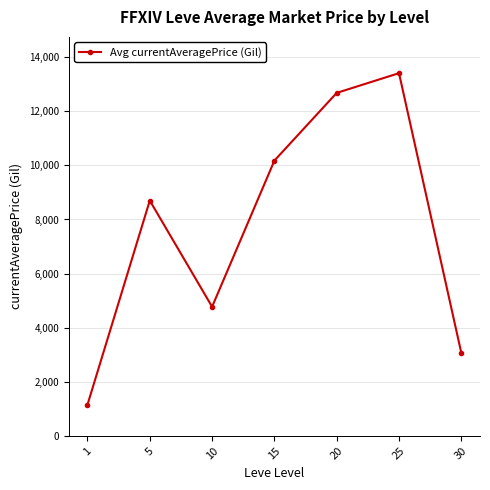

How many lines are shown in the chart?

1